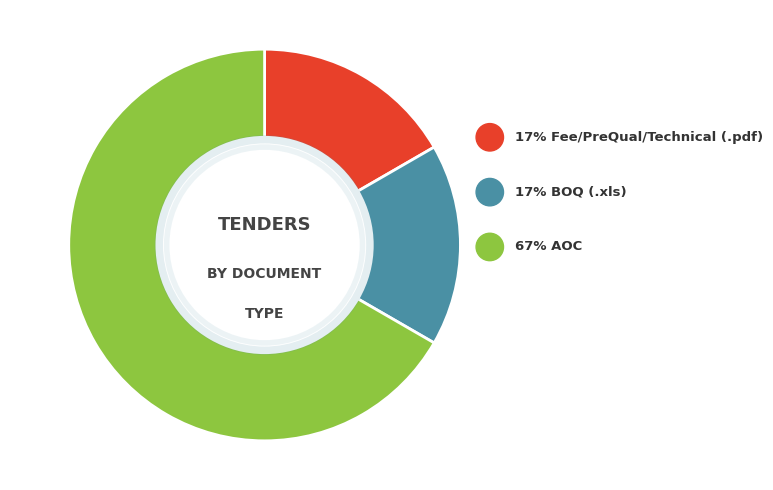

What percentage is the BOQ (.xls) slice, to the nearest percent?

17%